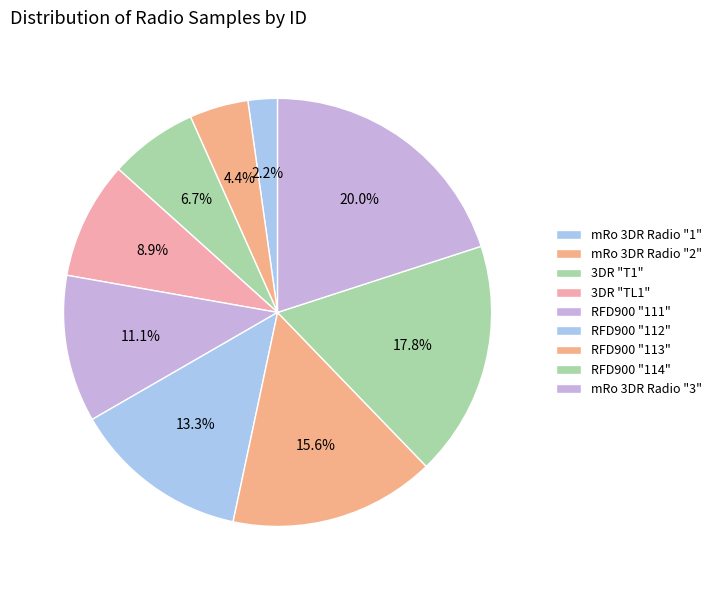

Count the number of slices in the pie.

9